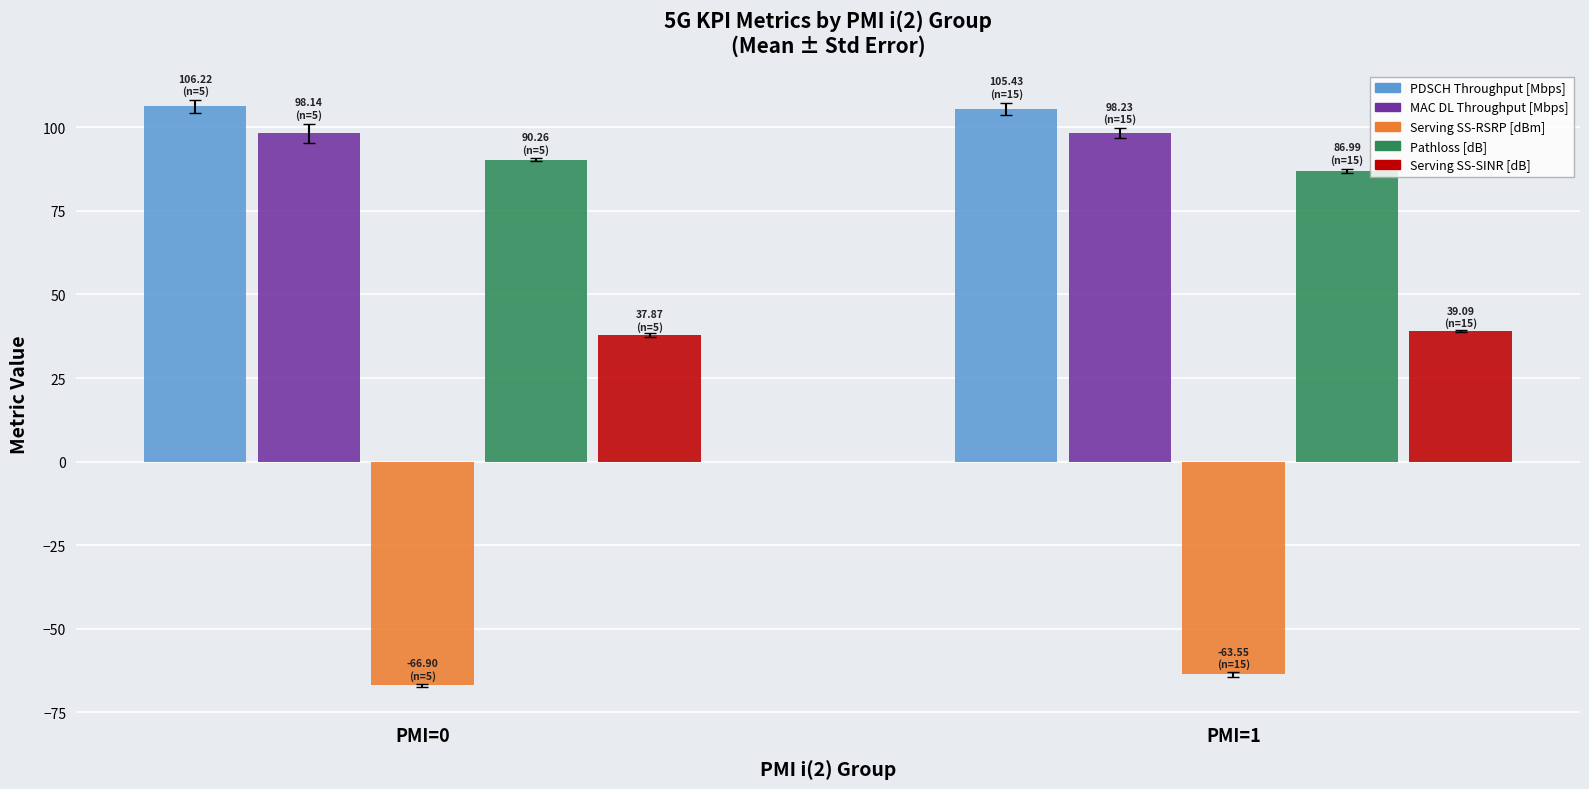

What is the difference between the highest and lowest values at PMI=0?

173.1